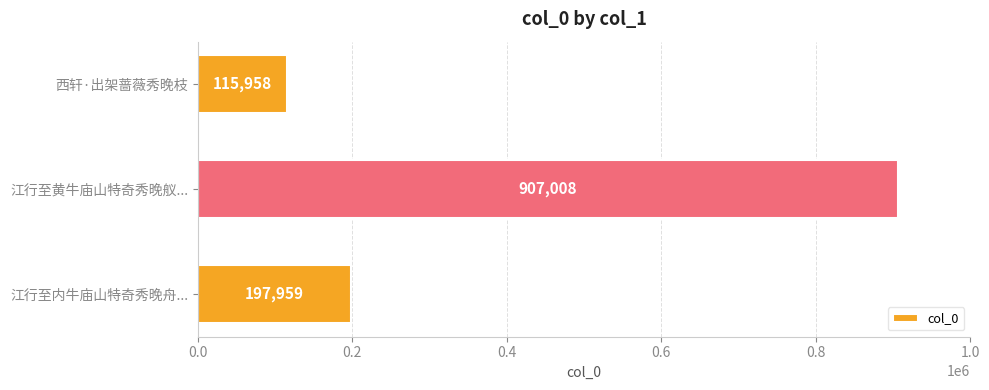

Count the number of categories in the chart.

3